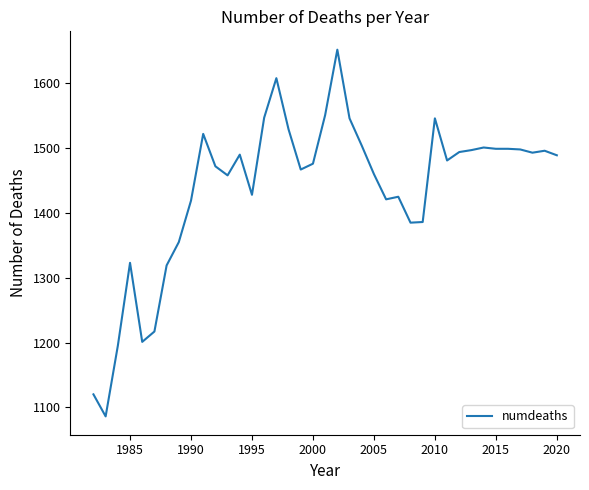

Does the chart have visible grid lines?

No